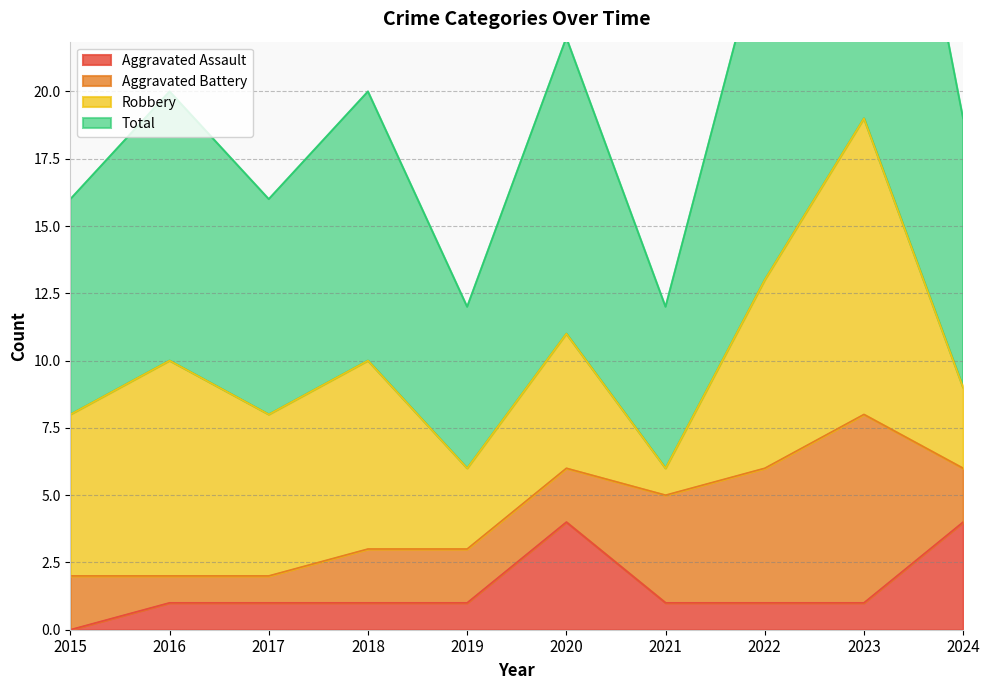

The Aggravated Assault series shows 0 at 2022. True or false?

False